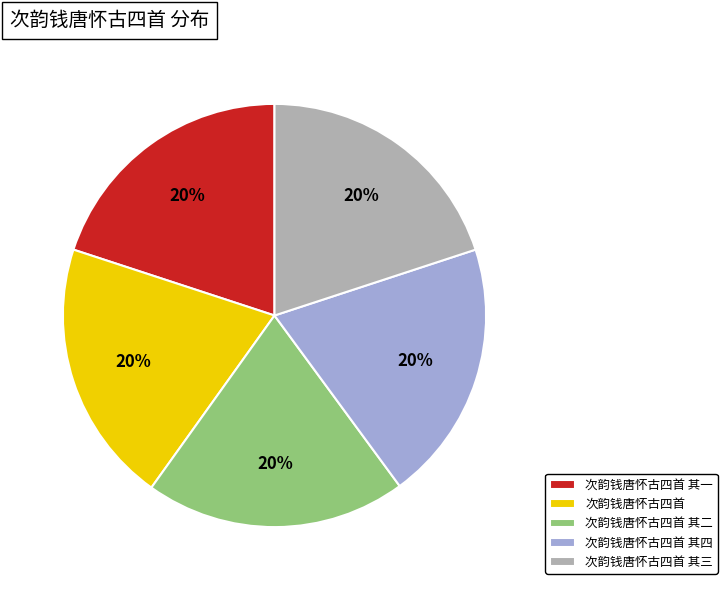

To the nearest percent, what is the combined percentage of 次韵钱唐怀古四首 其四 and 次韵钱唐怀古四首 其一?

40%